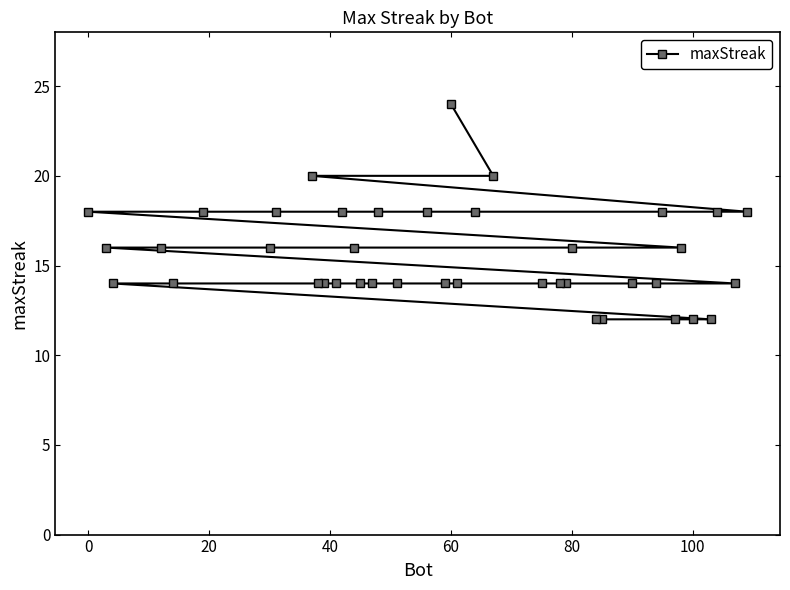

Reading left to right, list all the values displayed in this chart.

18	16	14	16	14	18	16	18	20	14	14	14	18	16	14	14	18	14	18	14	24	14	18	20	14	14	14	16	12	12	14	14	18	12	16	12	12	18	14	18